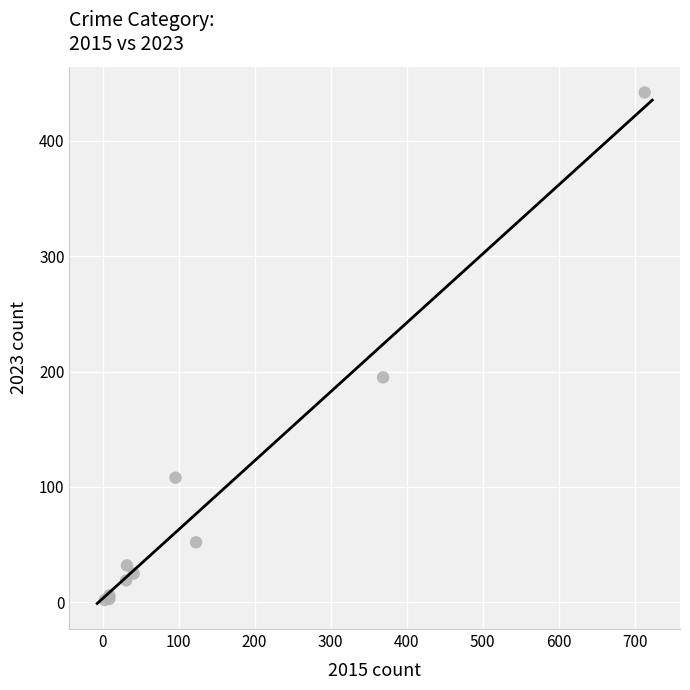

What Y value in the scatter plot is closest to 222?

195